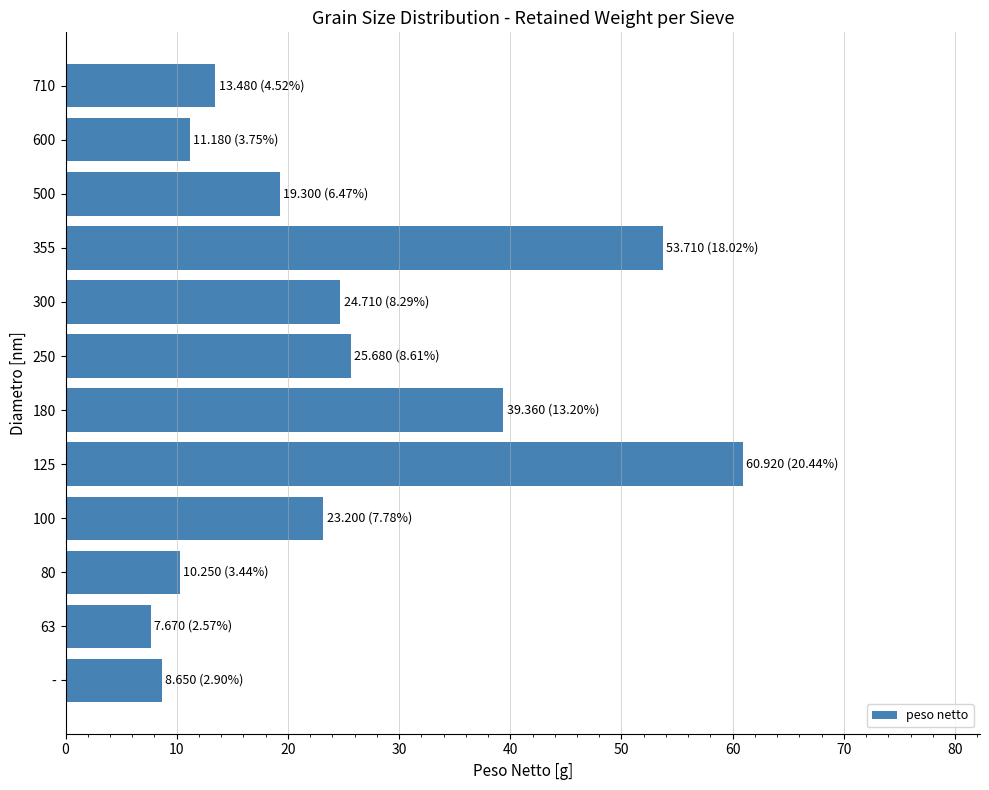

Which category has the highest value across all series?

125